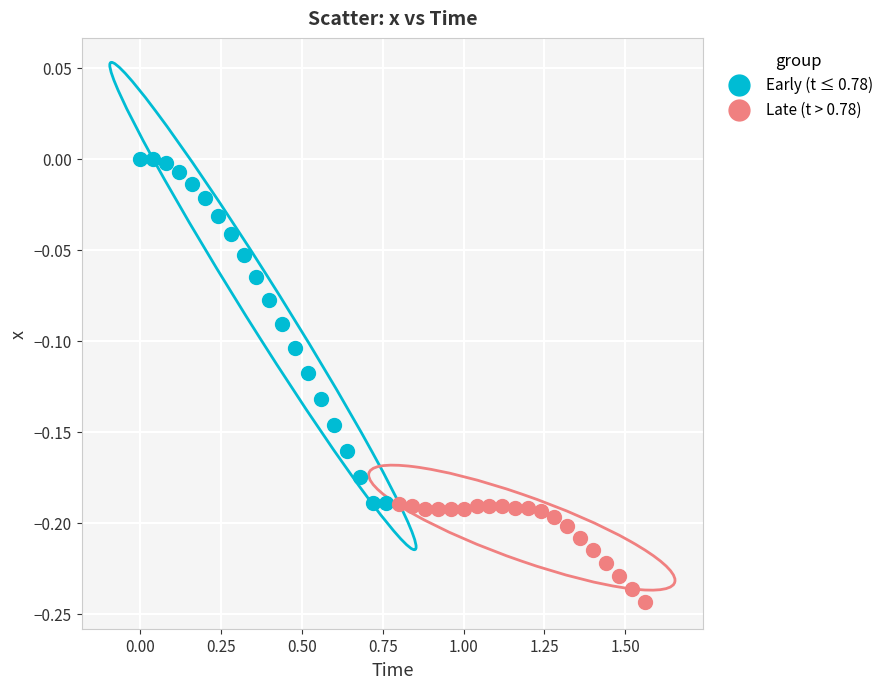

What are all the series names shown in the legend?

Early (t ≤ 0.78), Late (t > 0.78)